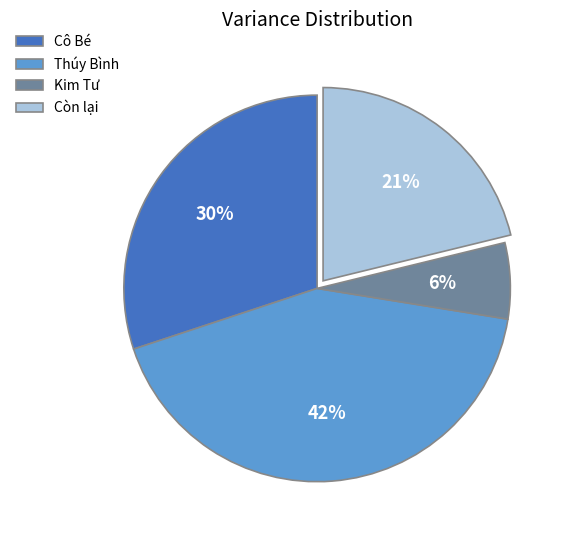

Is Kim Tư the majority of the pie?

No